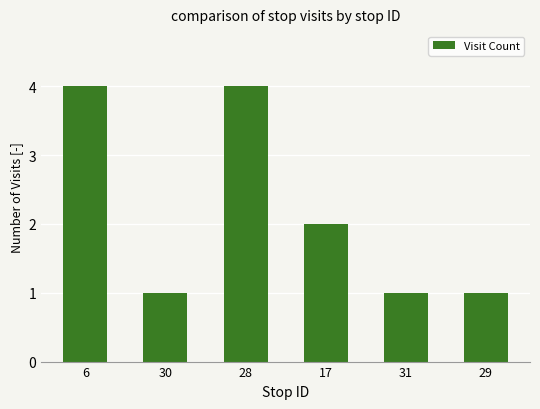

What is the difference between the values at 6 and 31?

3